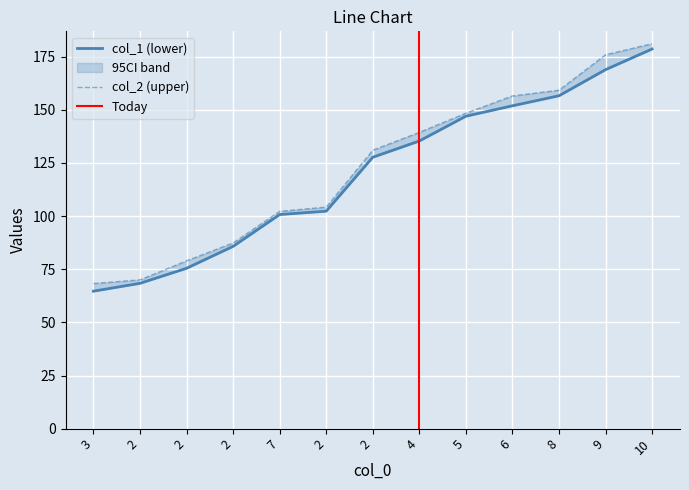

Which has a higher value, 4 or 2?

4